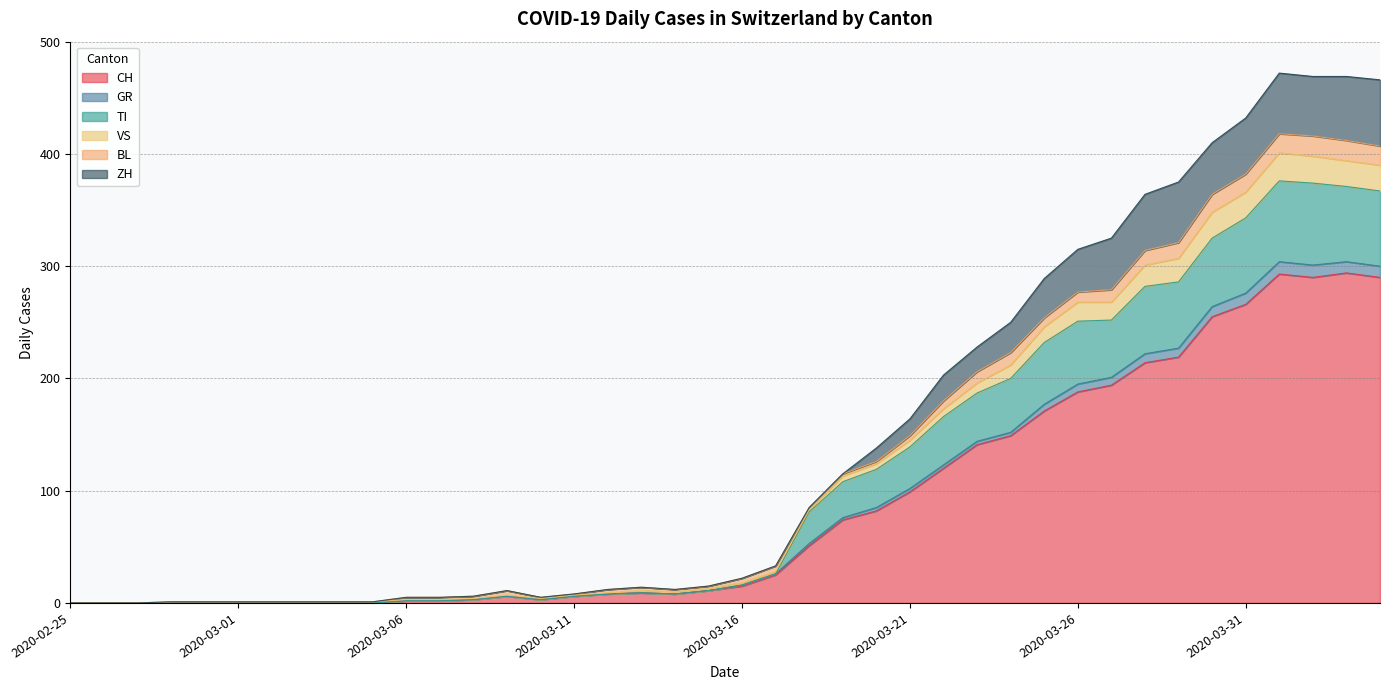

At which category does the chart reach its minimum across all series?

2020-02-25